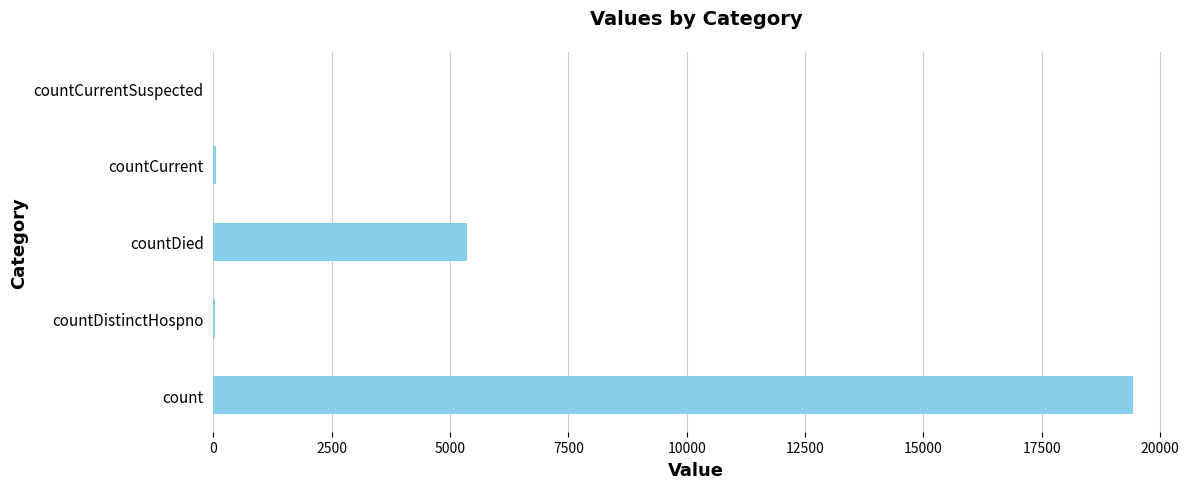

Where is the data nearest to the value 9710?

countDied